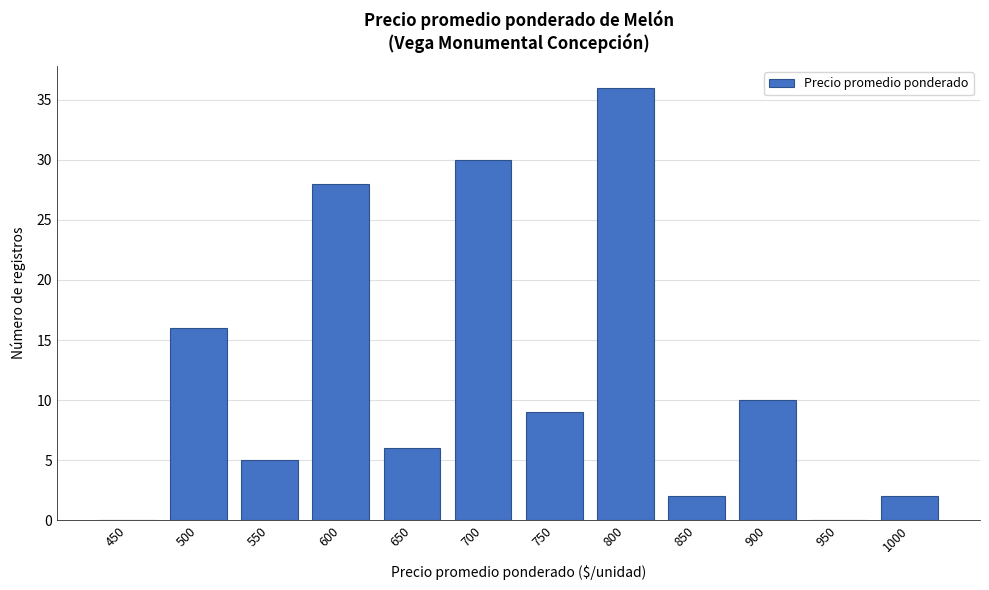

Reading right to left, list all the values displayed in this chart.

1000=2	950=0	900=10	850=2	800=36	750=9	700=30	650=6	600=28	550=5	500=16	450=0